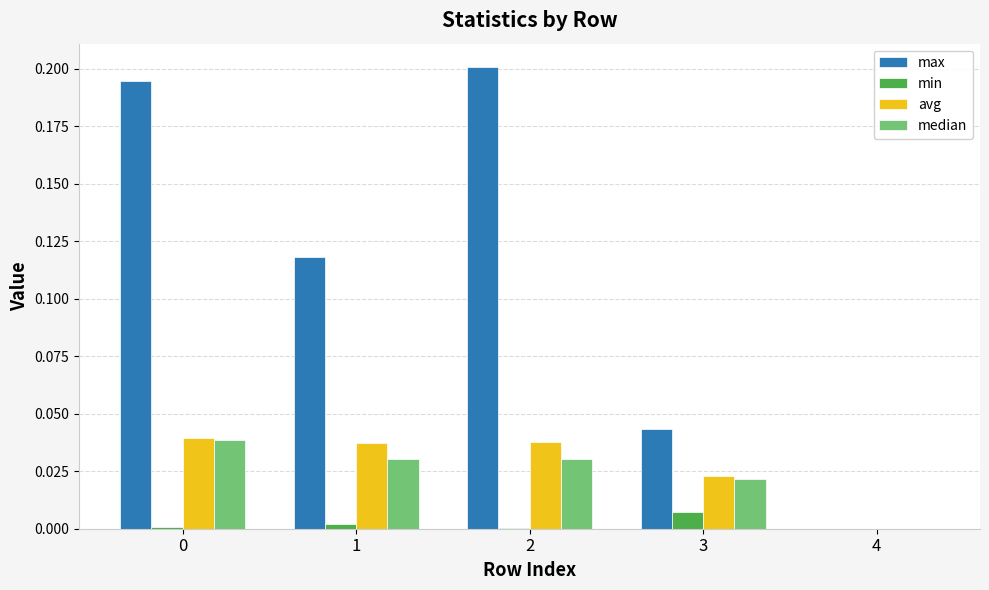

Which series changed the most between 0 and 1?

max